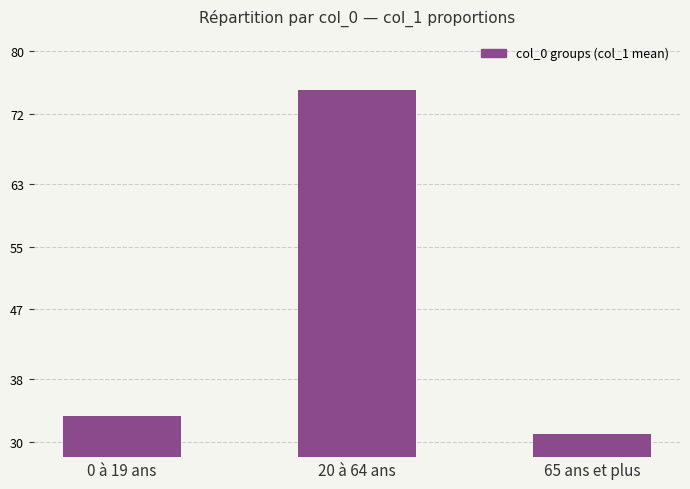

The value at 0 à 19 ans is 8.8. True or false?

False